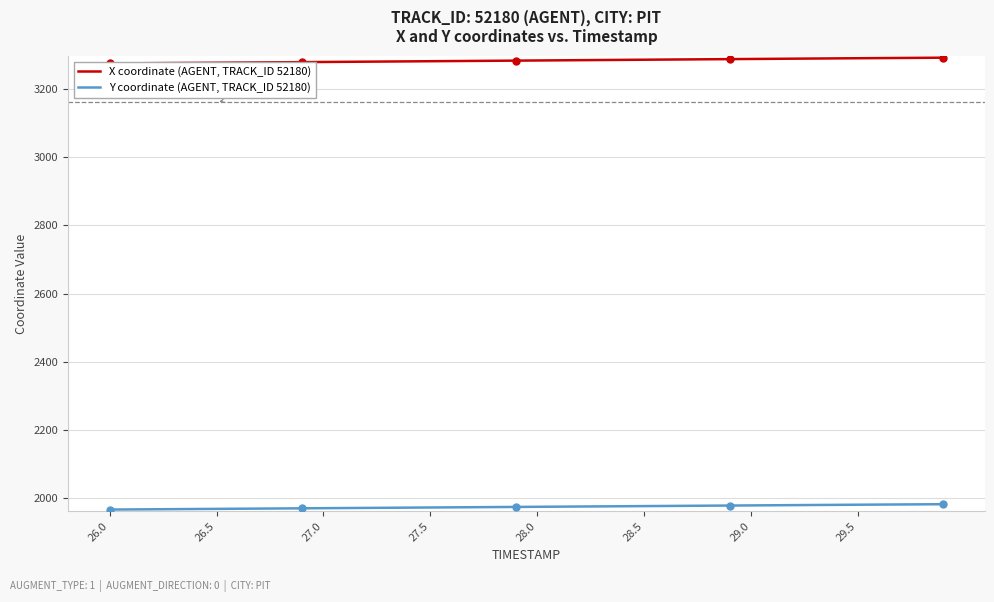

Which series has the widest spread of values?

X coordinate (AGENT, TRACK_ID 52180)